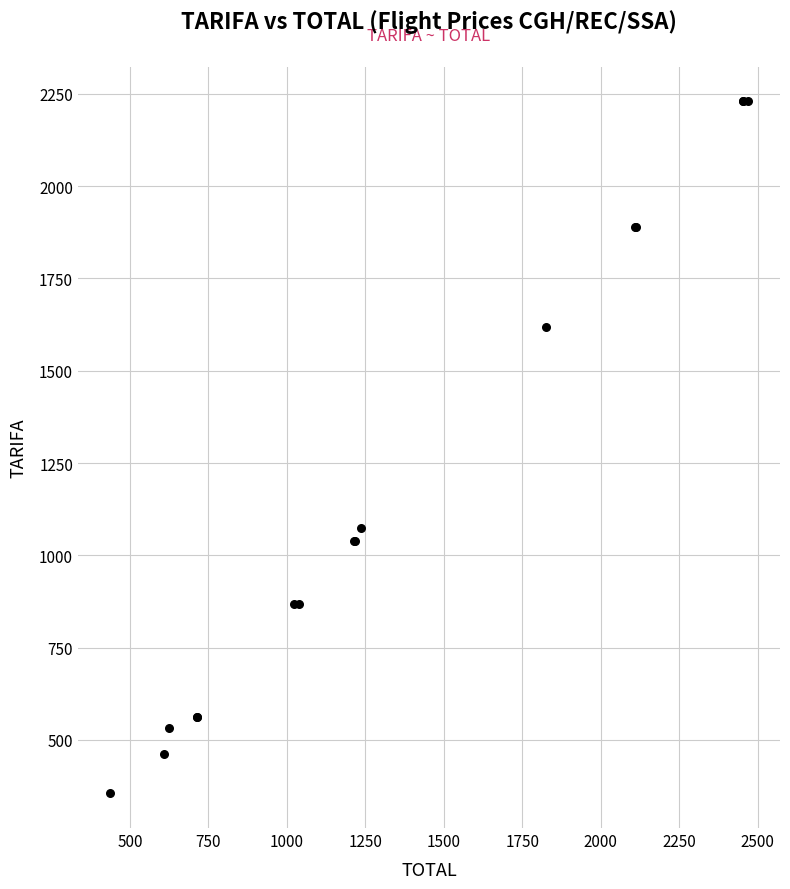

What Y value in the scatter plot is closest to 1292?

1073.3